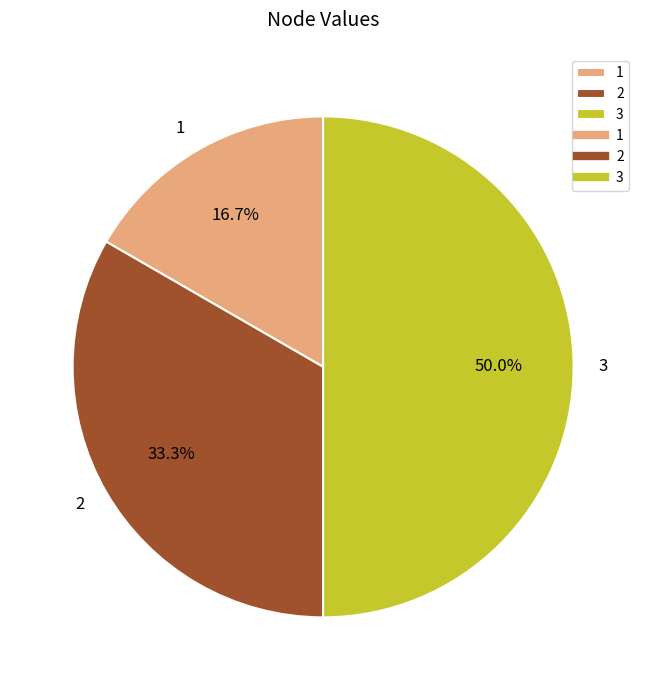

To the nearest percent, what portion does 1 represent?

17%